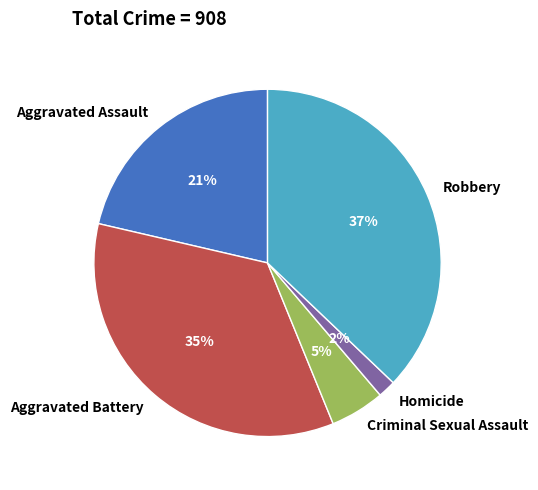

Rank the categories by value from lowest to highest.

Homicide, Criminal Sexual Assault, Aggravated Assault, Aggravated Battery, Robbery